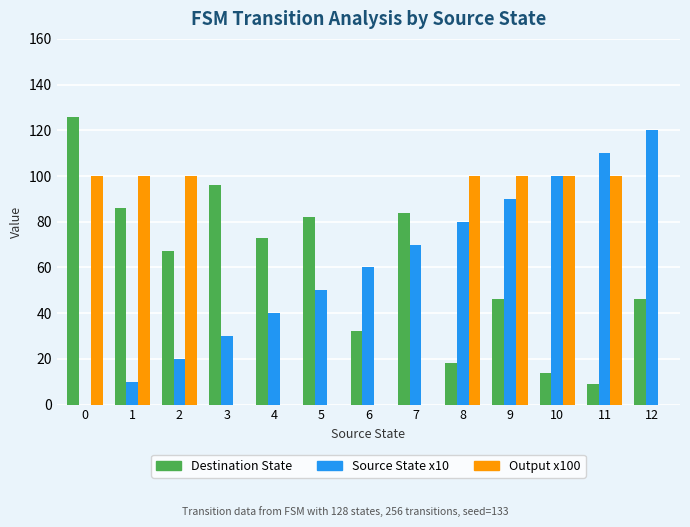

Is the value of Source State x10 at 3 greater than the value of Destination State at 4?

No